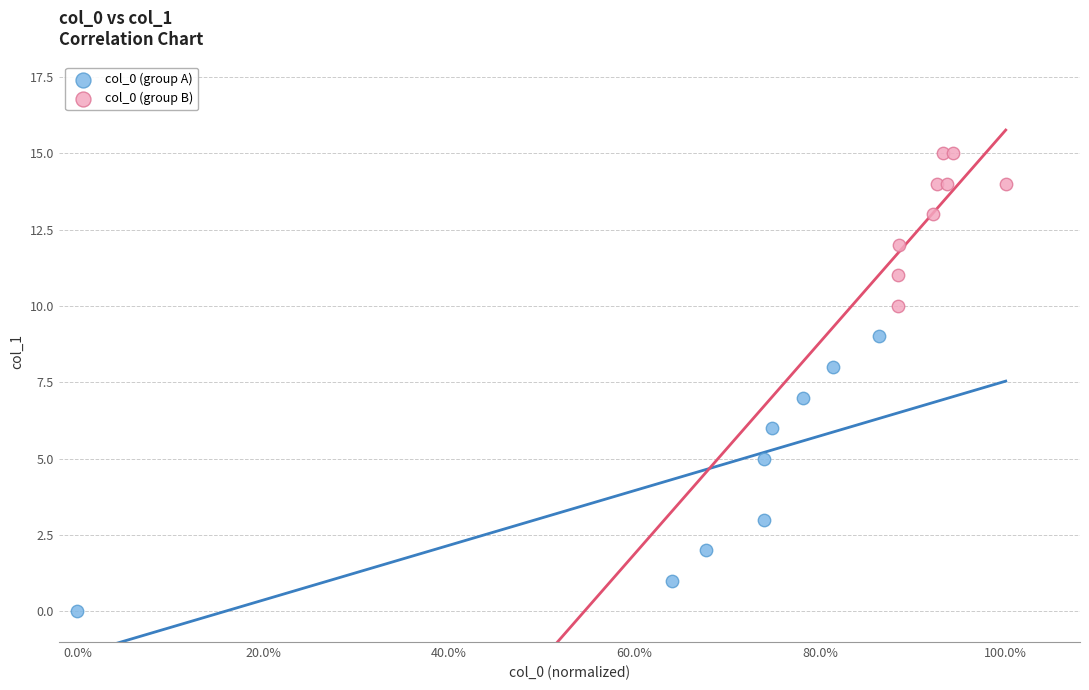

Which series reaches the maximum Y coordinate?

col_0 (group B)